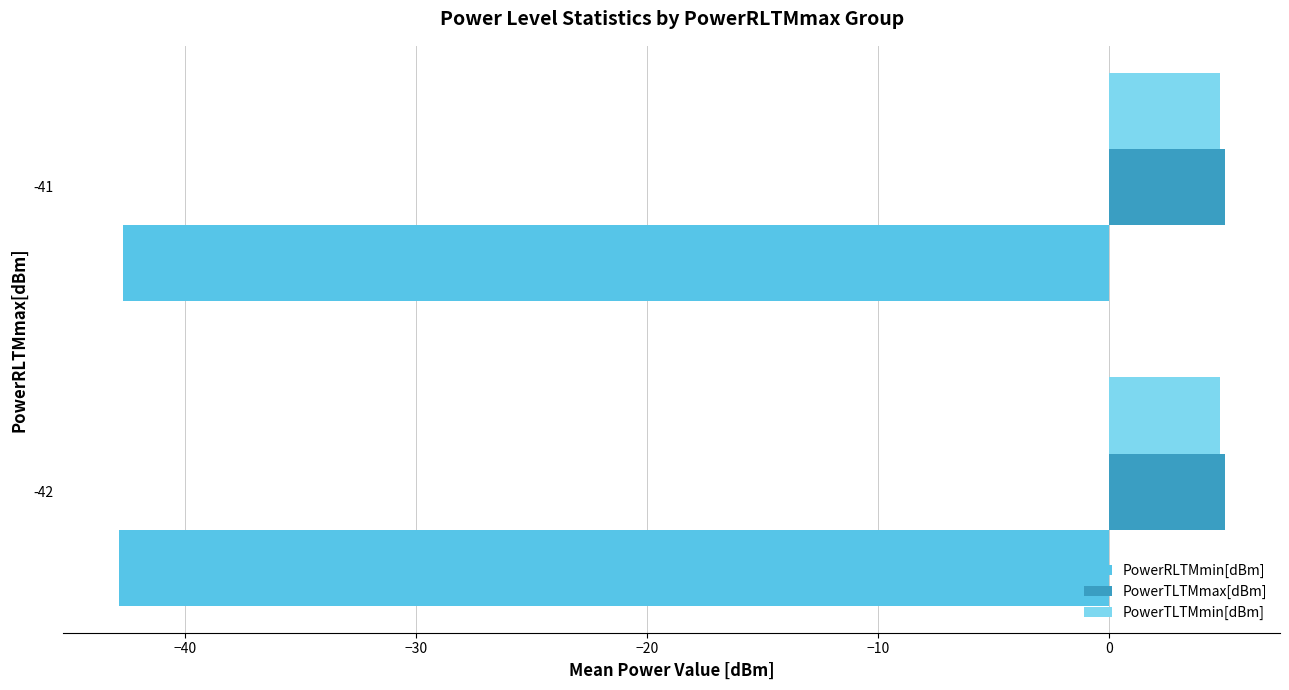

Is it true that PowerTLTMmin[dBm] equals 8.0 at -42?

False